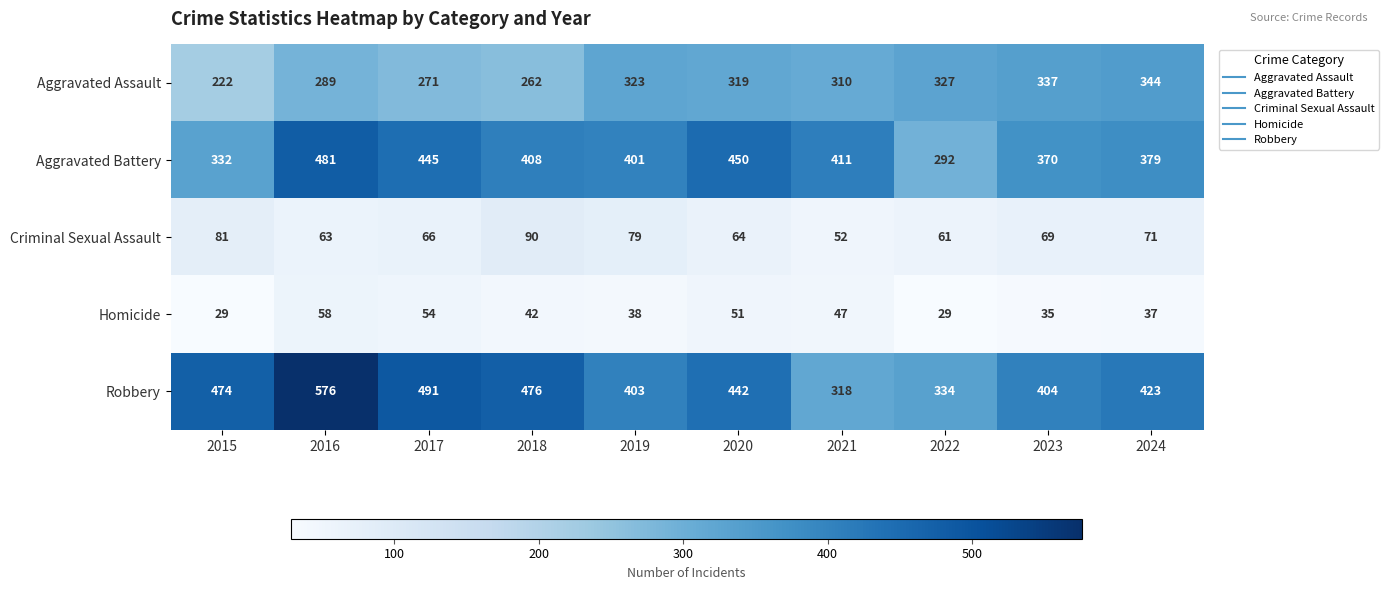

Which series has the largest total across all categories?

Robbery